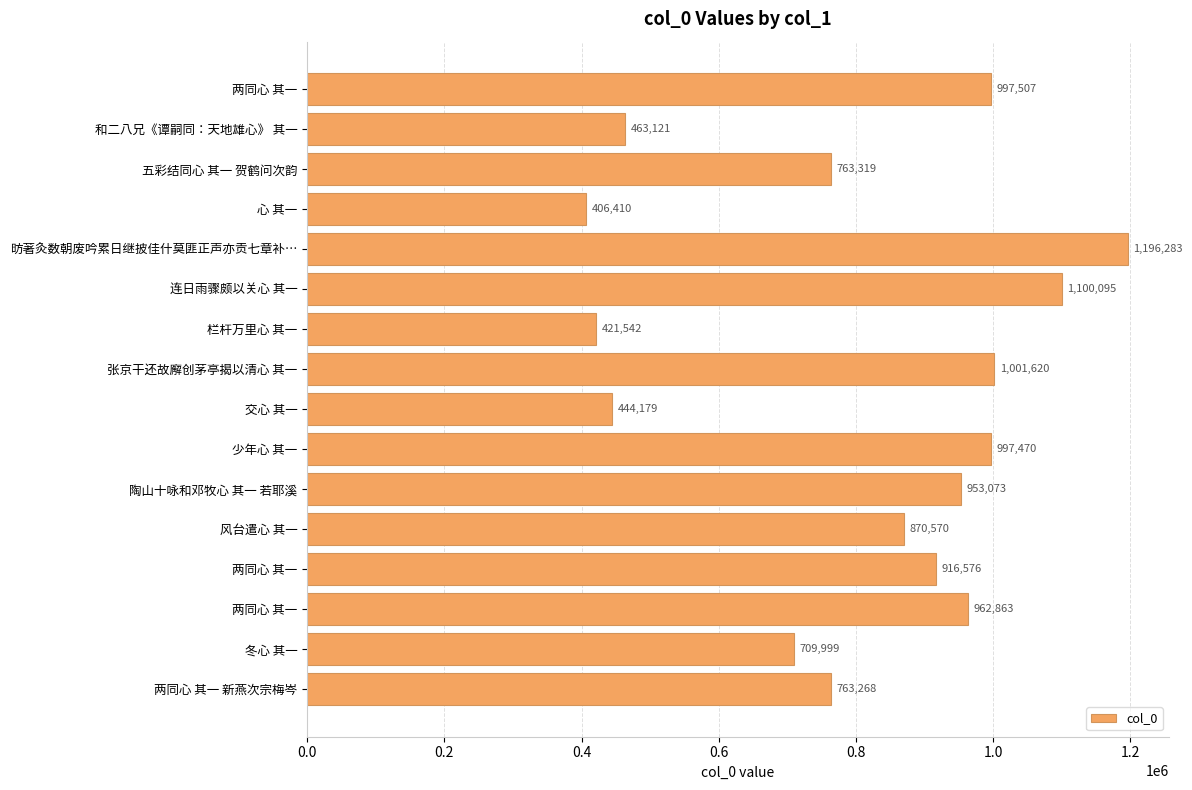

How many bars are there in total?

16